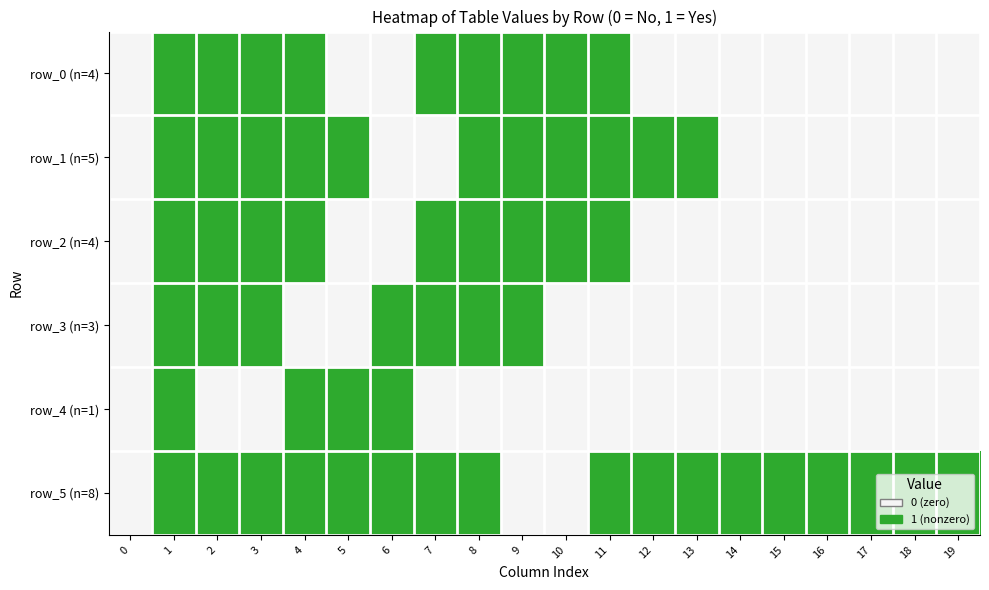

At which label does row_4 reach its peak?

1